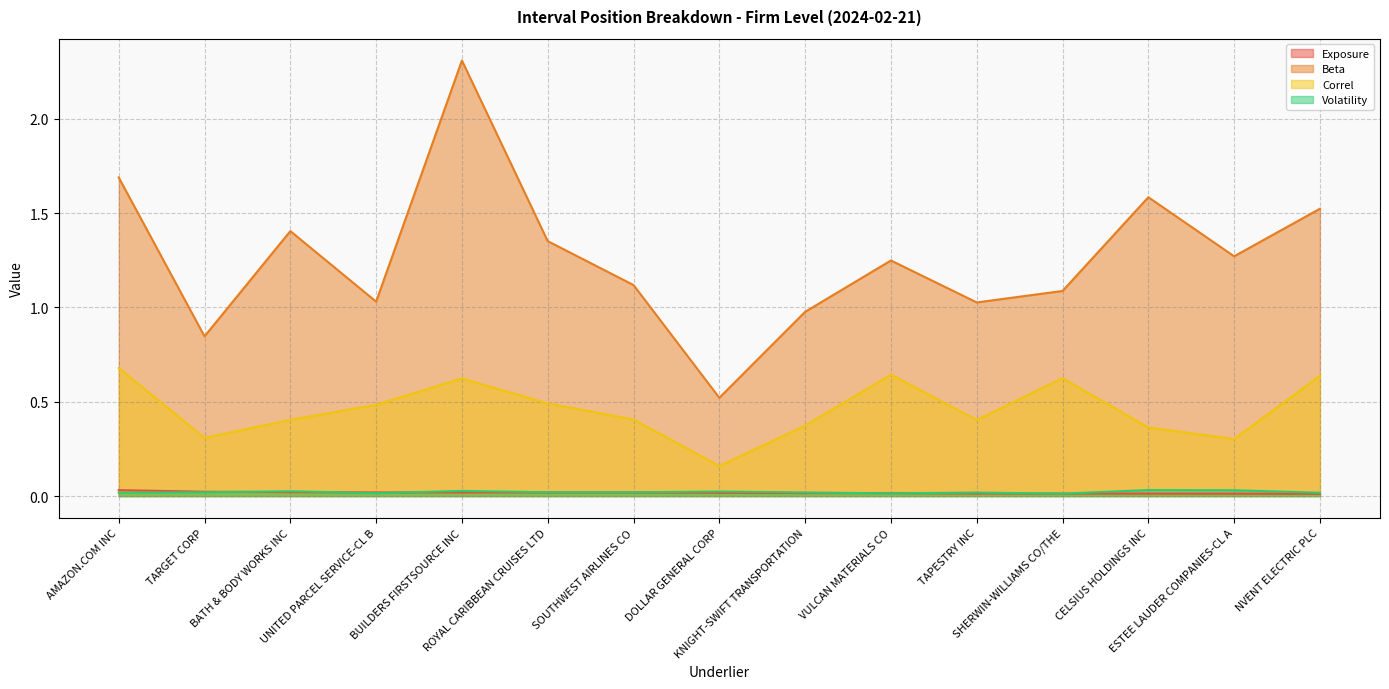

What is the label of the 5th point from the left?

BUILDERS FIRSTSOURCE INC